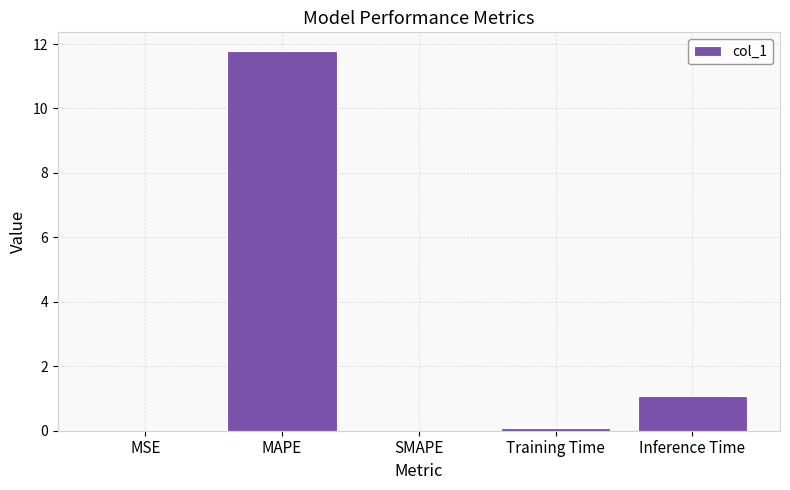

Are the bars horizontal?

No